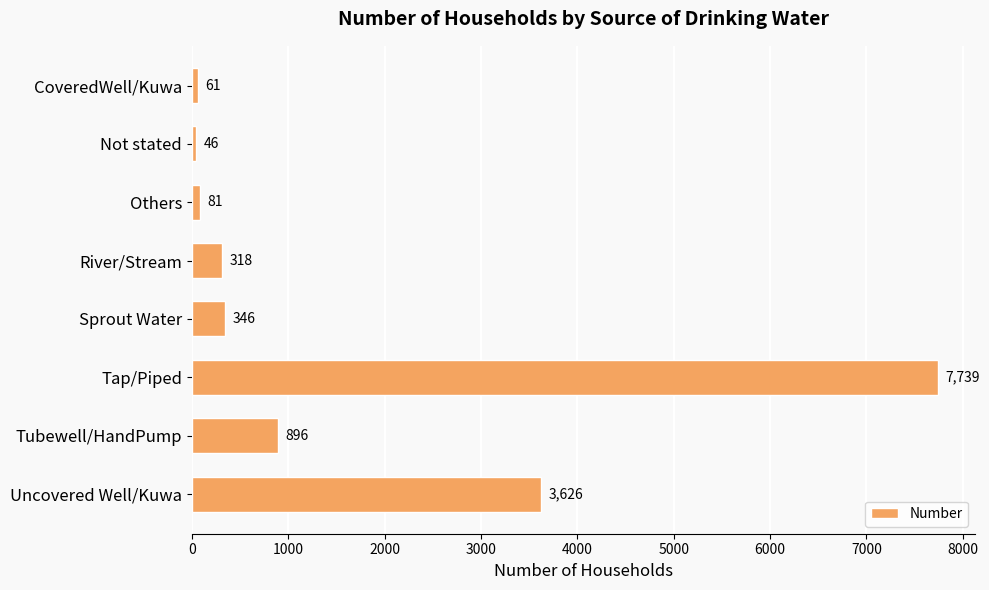

Reading top to bottom, list all the values displayed in this chart.

CoveredWell/Kuwa=61	Not stated=46	Others=81	River/Stream=318	Sprout Water=346	Tap/Piped=7739	Tubewell/HandPump=896	Uncovered Well/Kuwa=3626